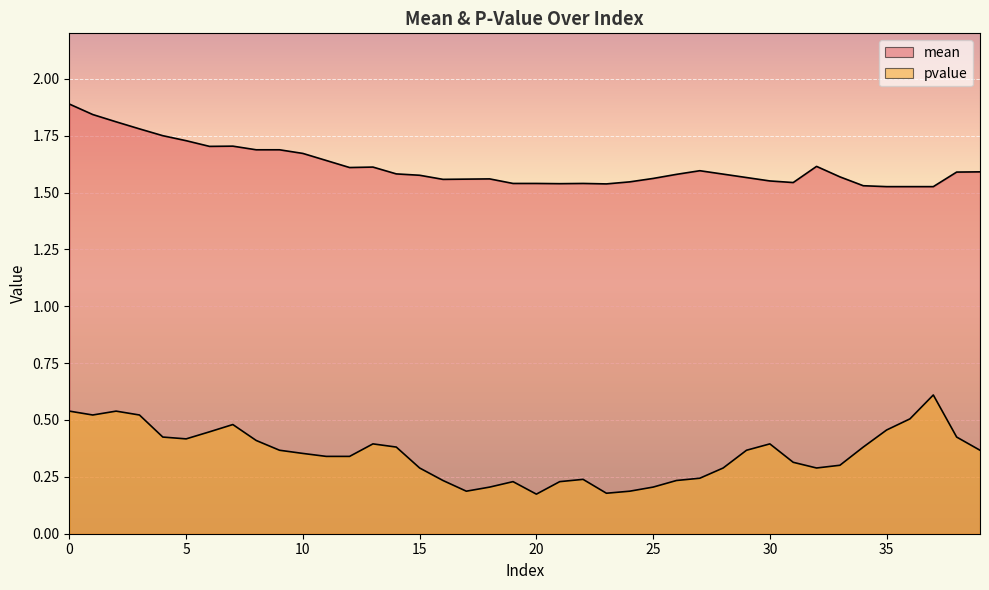

Where is the first local minimum for pvalue?

1